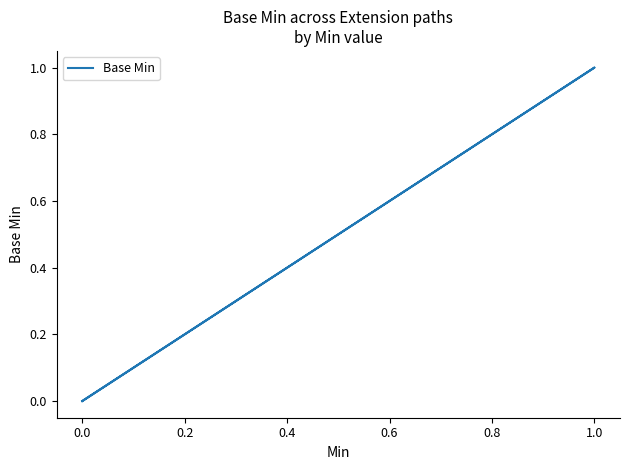

The value at 0.0 is 0. True or false?

False